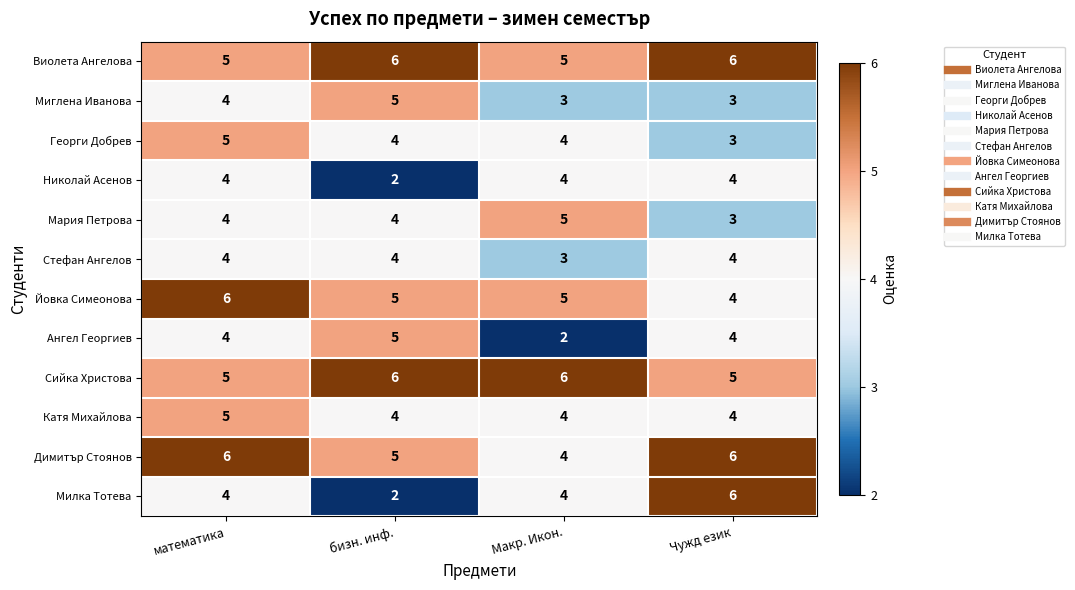

What is the total value across all series at Чужд език?

52